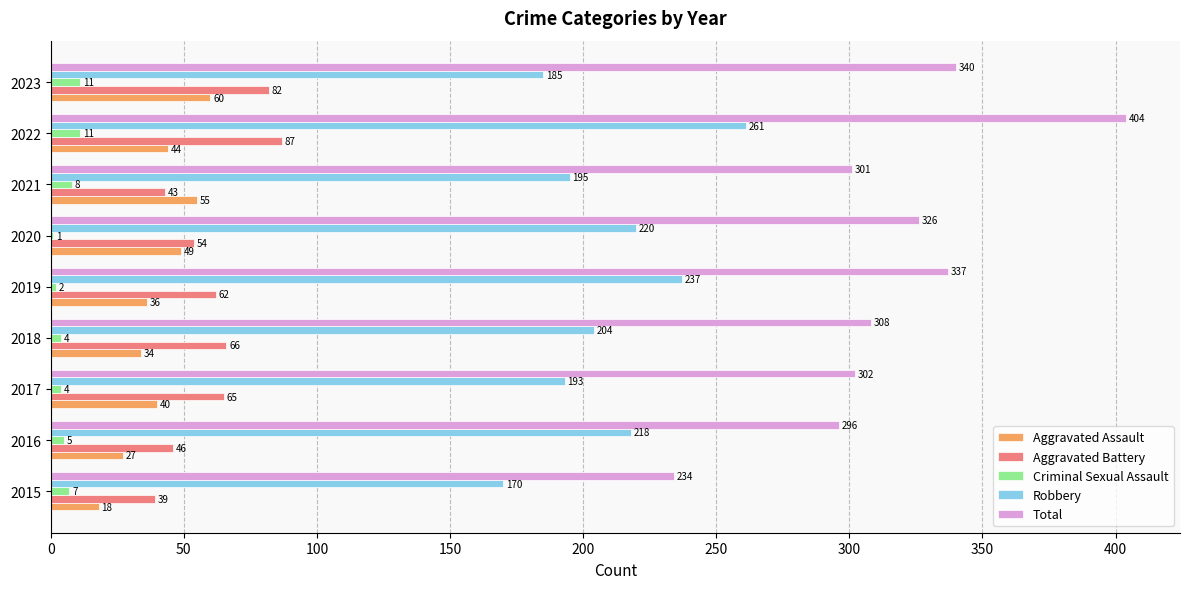

Which category has the highest value in the Total series?

2022